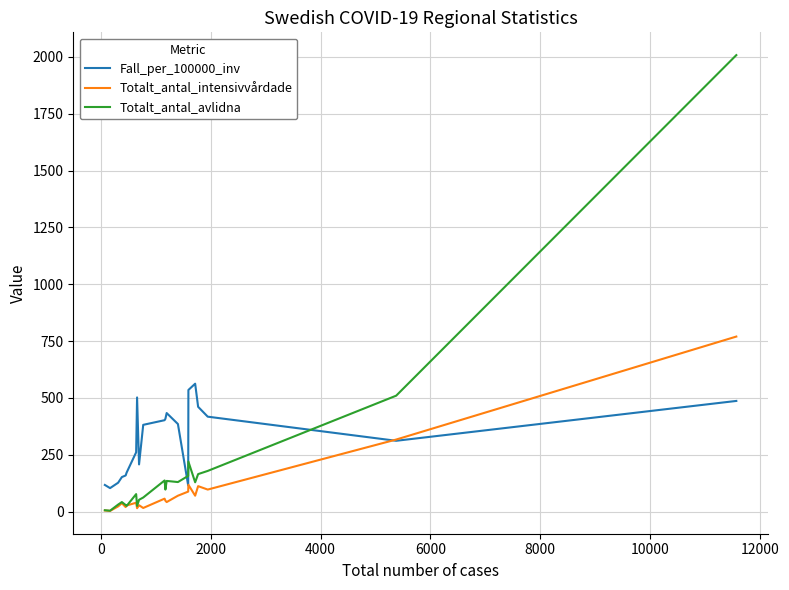

List the series in order of their peak value, lowest first.

Fall_per_100000_inv, Totalt_antal_intensivvårdade, Totalt_antal_avlidna